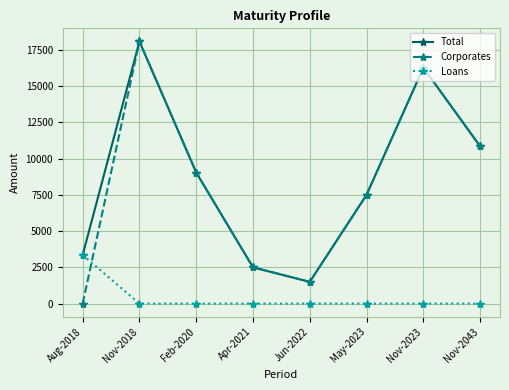

Between Aug-2018 and Nov-2023, which series saw the biggest shift?

Corporates